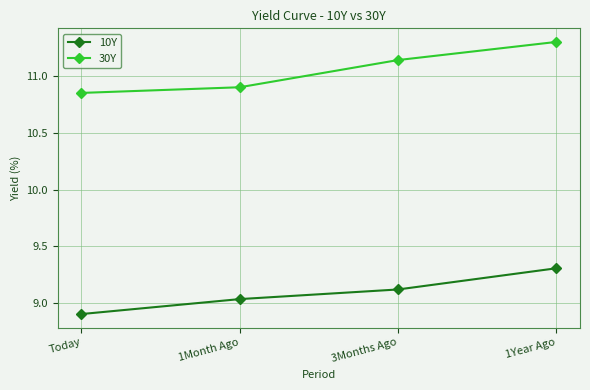

How many lines are shown in the chart?

2